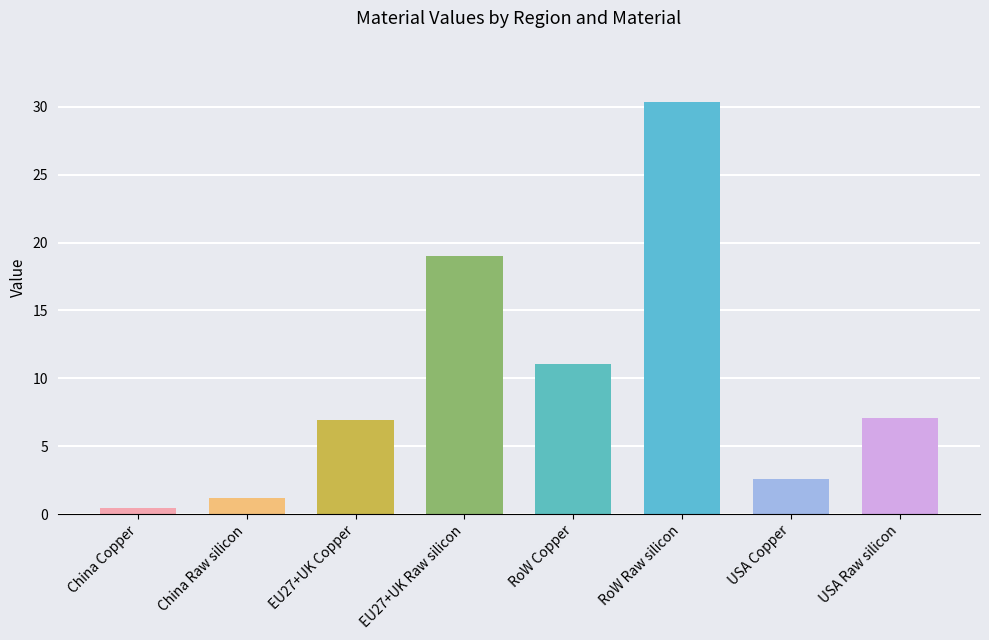

Which has a higher value, China Copper or USA Raw silicon?

USA Raw silicon